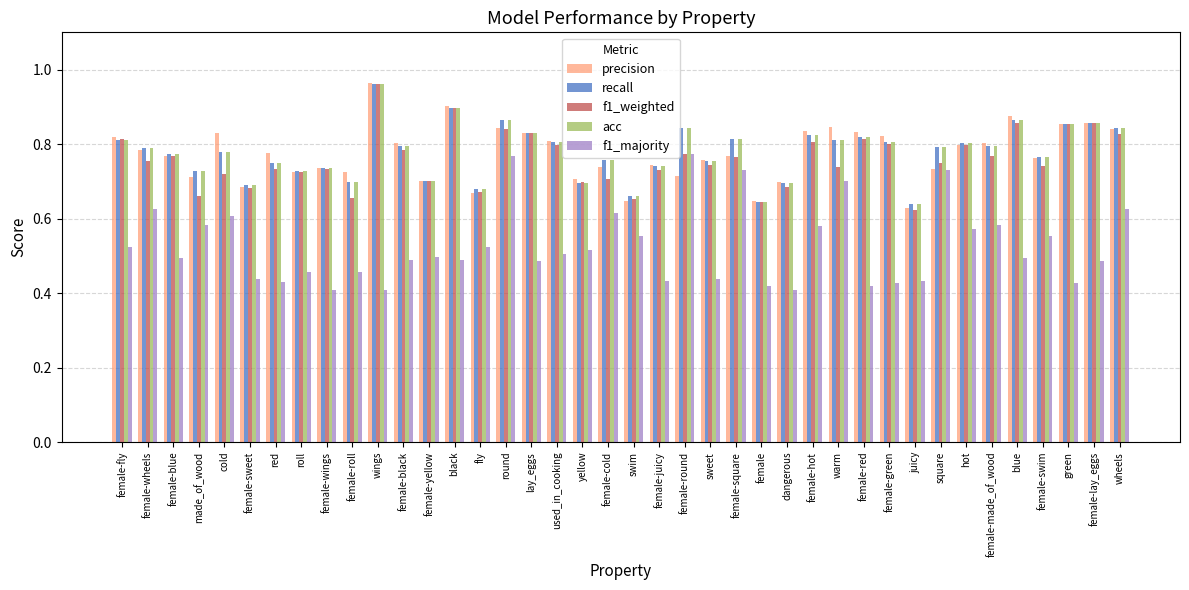

What is the total value across all series at swim?

3.2